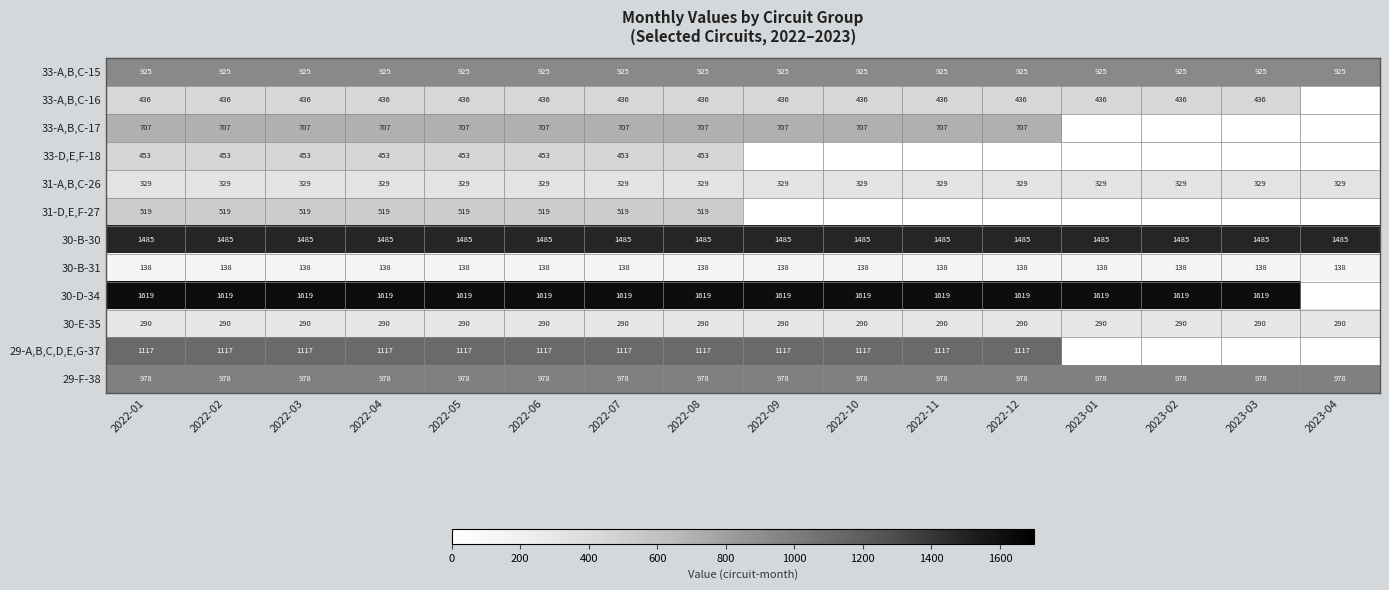

What is the sum of the 30-B-30 values at 2023-02 and 2022-05?

2970